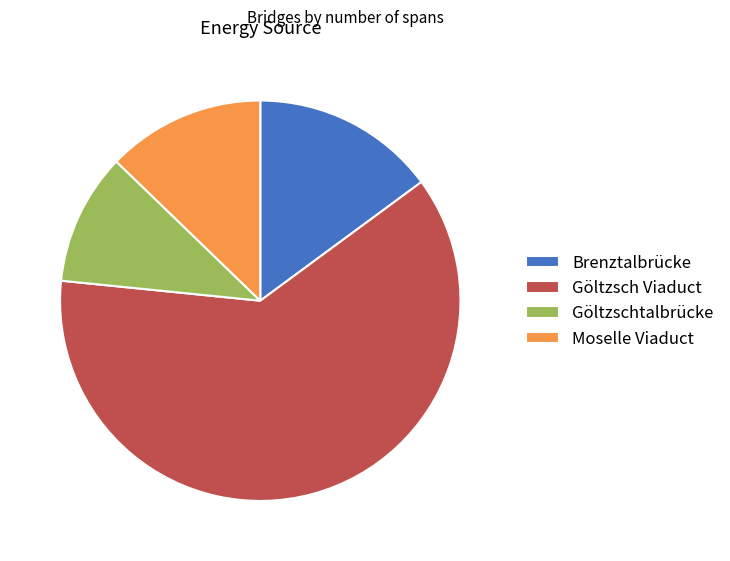

Is it true that Göltzsch Viaduct is 62% of the pie?

True